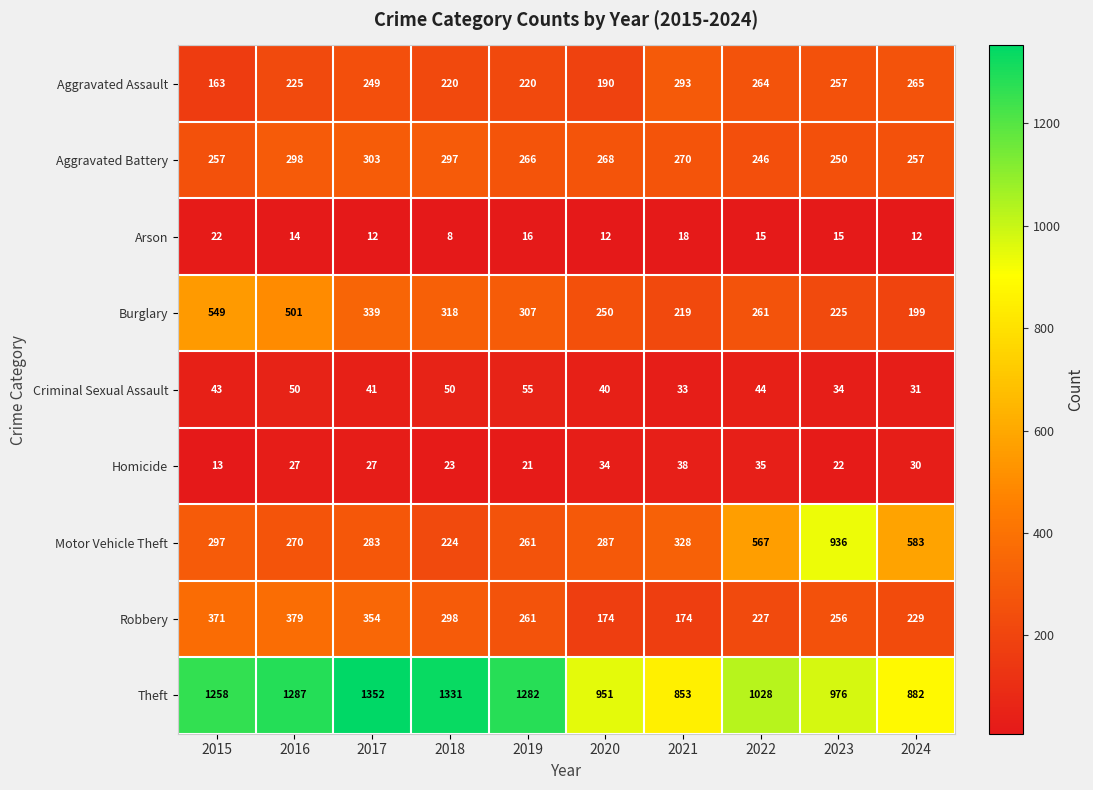

What is the sum of all Homicide values?

270